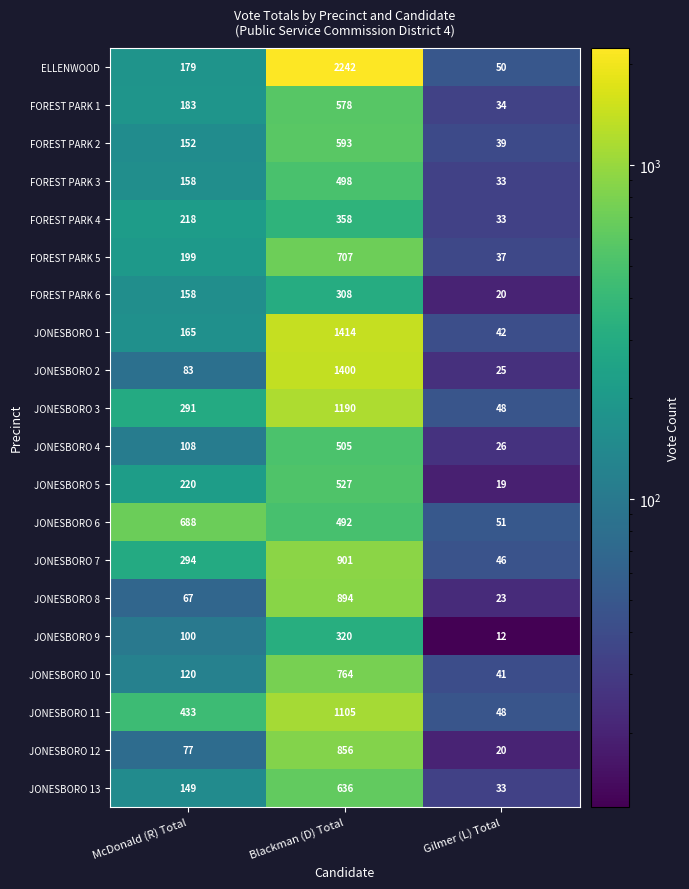

What is the approximate value of FOREST PARK 5 at Gilmer (L) Total?

37